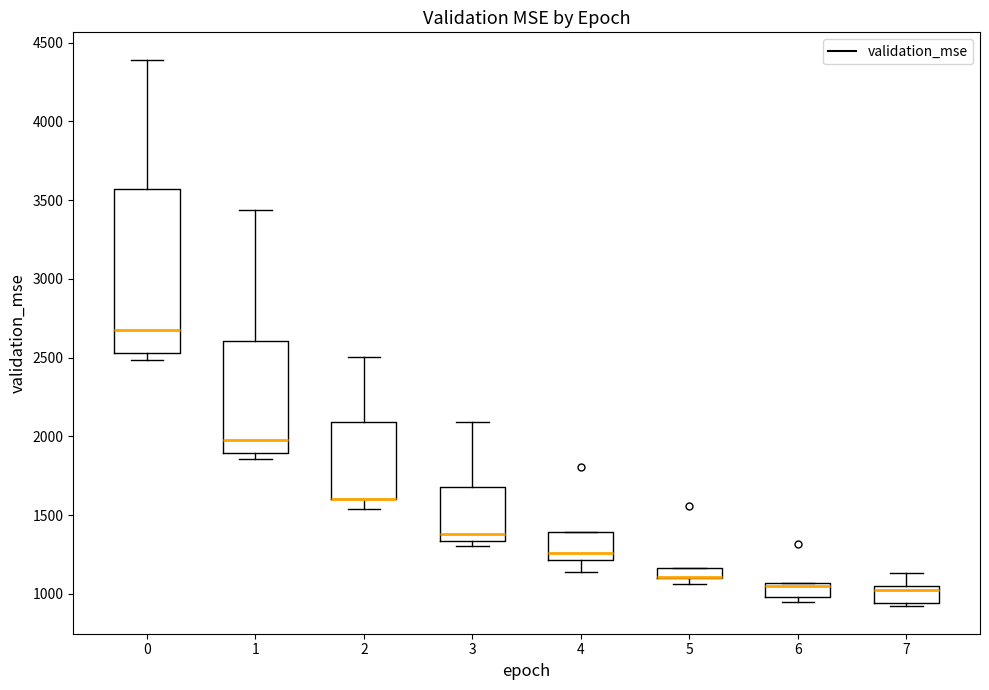

Comparing the boxes themselves (not the whiskers), which one is the tallest?

0